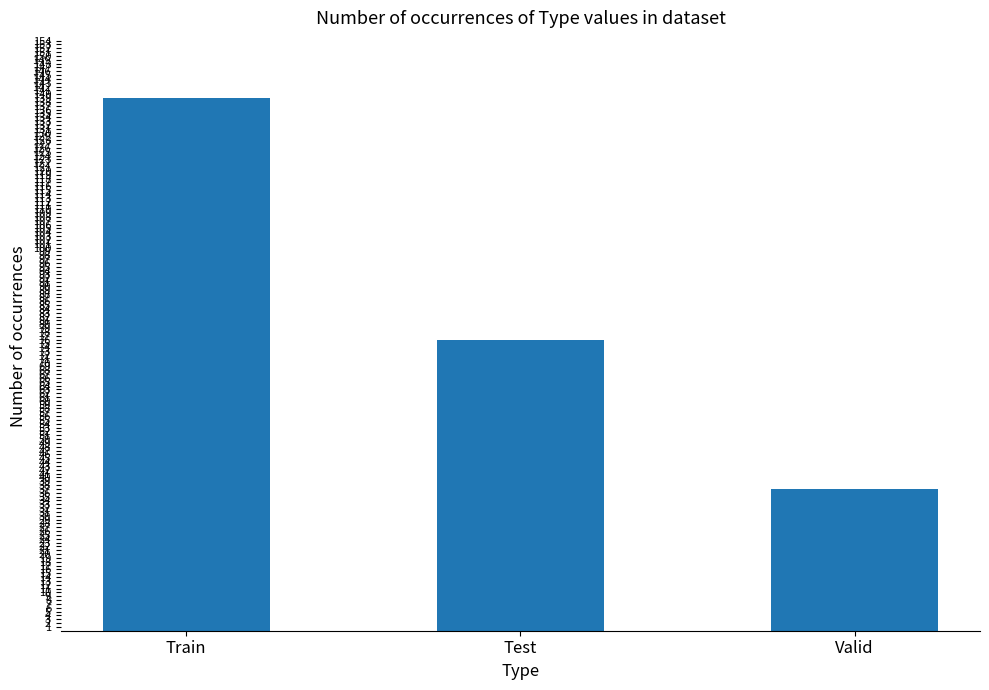

How many data points does each series have?

3